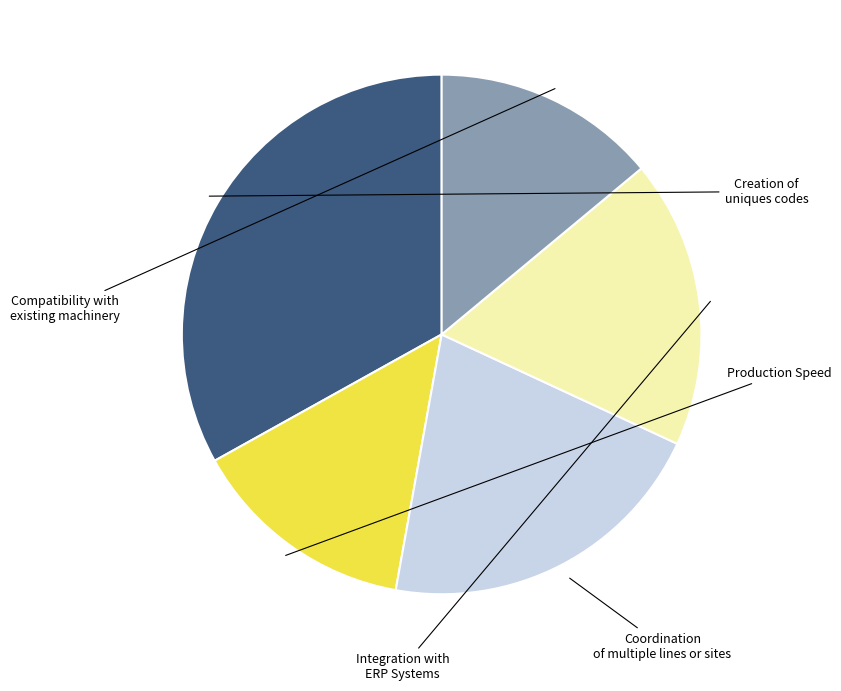

Is there any slice that represents more than half of the pie?

No